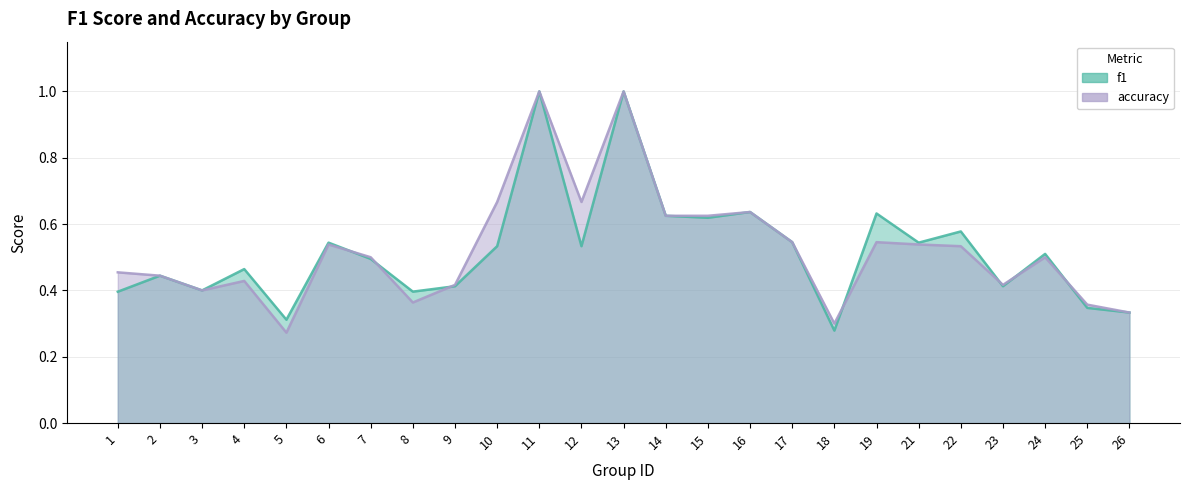

True or false: accuracy has more than 2 interior local peaks.

True